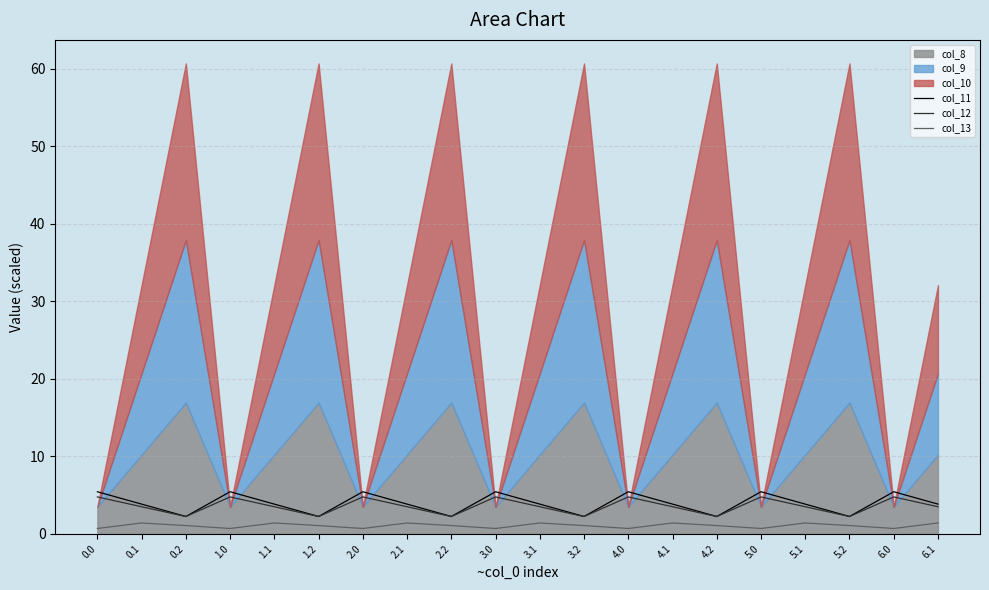

Is the value of col_11 at 4.0 greater than the value of col_12 at 1.1?

Yes